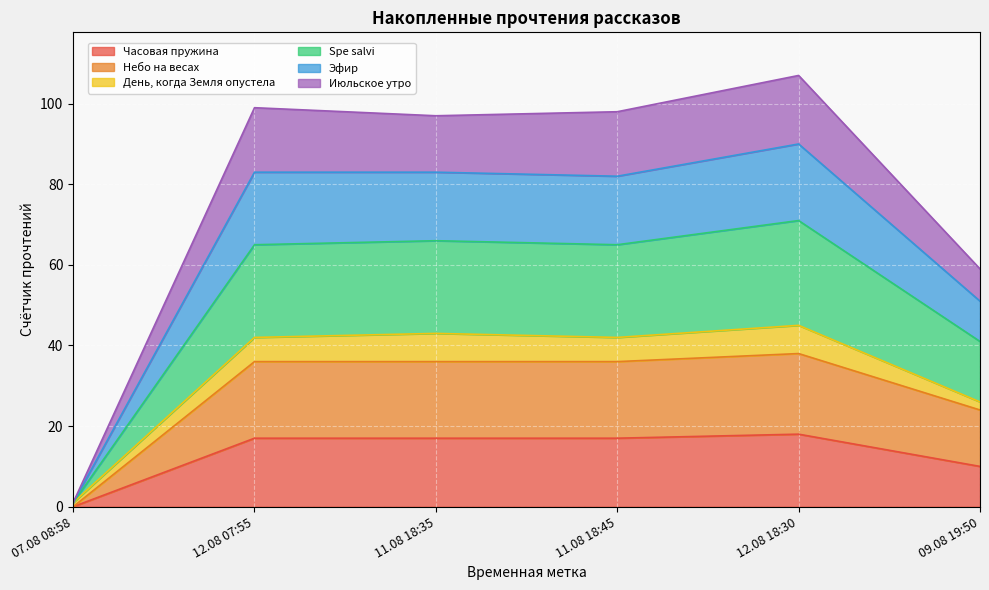

Which category has the lowest value in the Часовая пружина series?

07.08 08:58